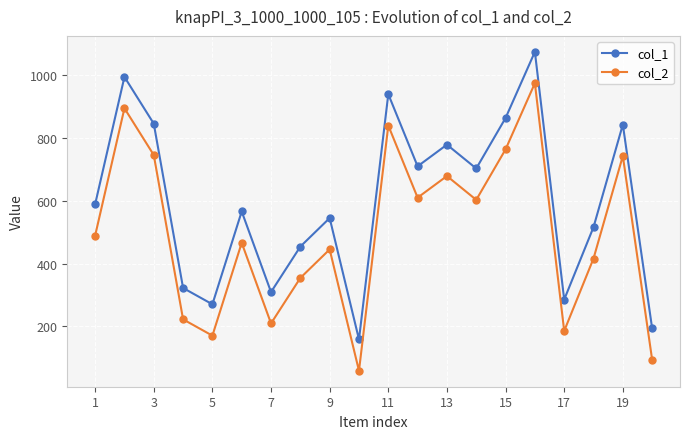

Rank the series by their average value, from highest to lowest.

col_1, col_2